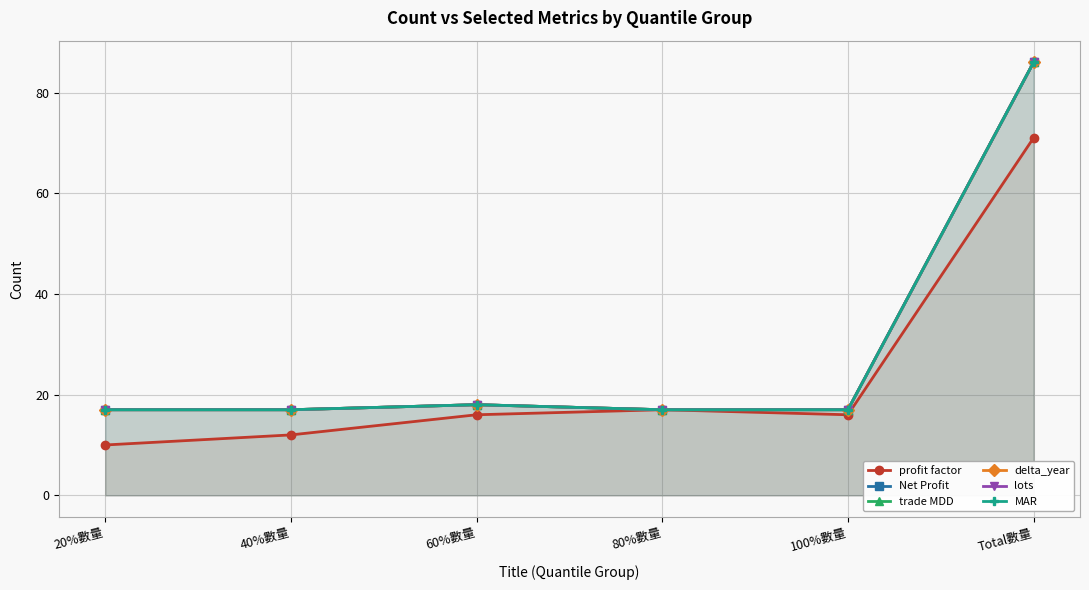

True or false: trade MDD has more than 0 points higher than both neighbors.

True